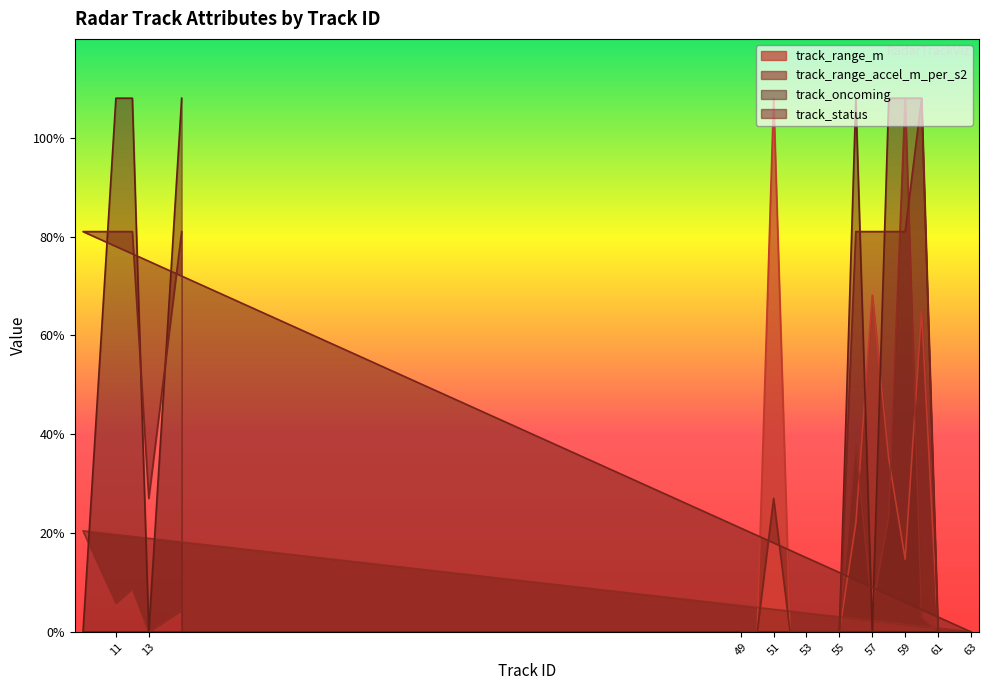

Which series ends up on top after the final intersection of track_status and track_oncoming?

track_oncoming